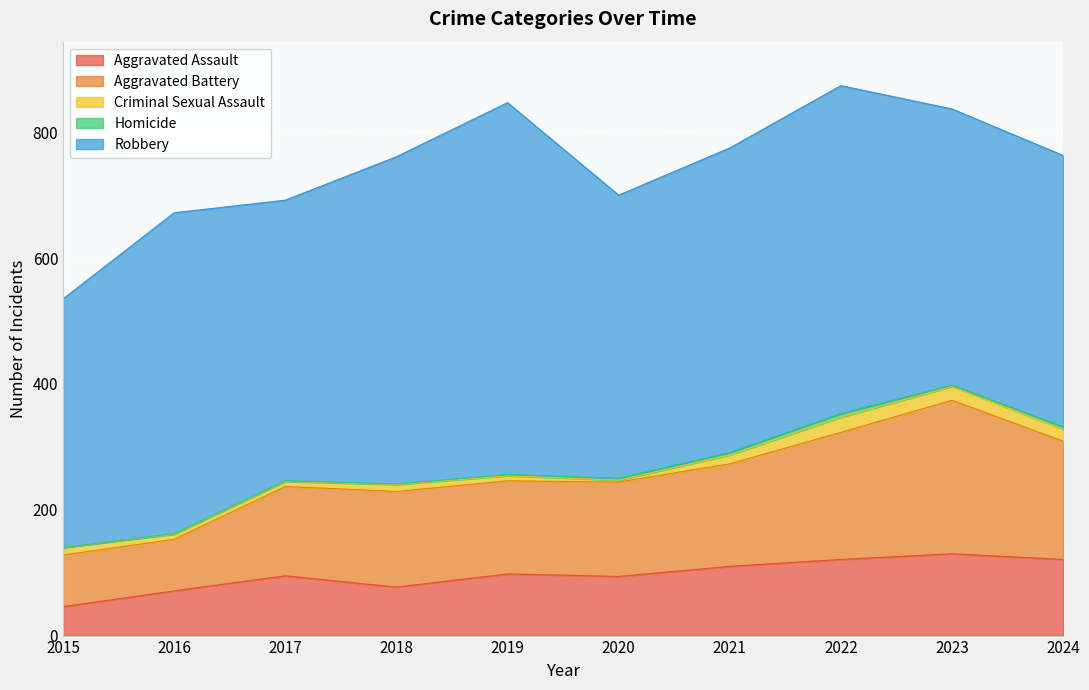

Between 2015 and 2017, which series saw the biggest shift?

Aggravated Battery